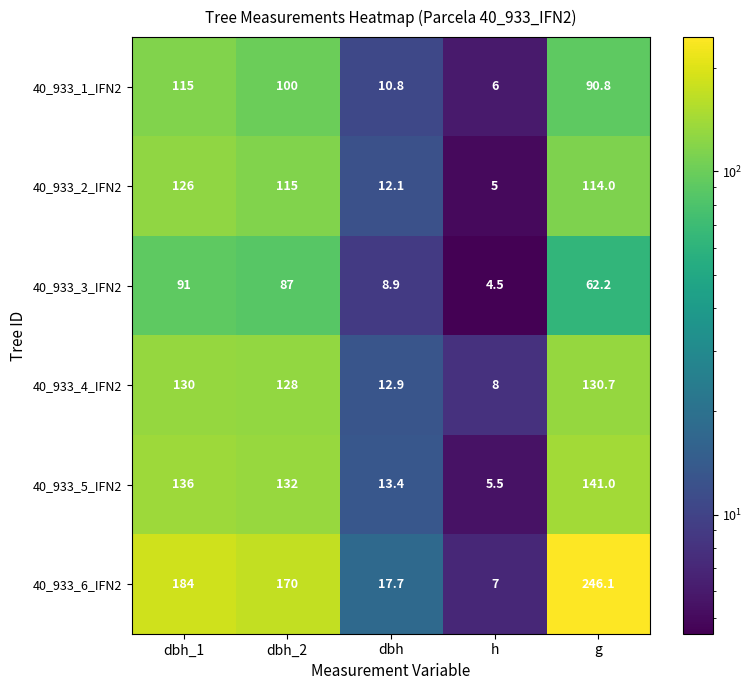

The value of 40_933_1_IFN2 at dbh_2 is 175.2. True or false?

False